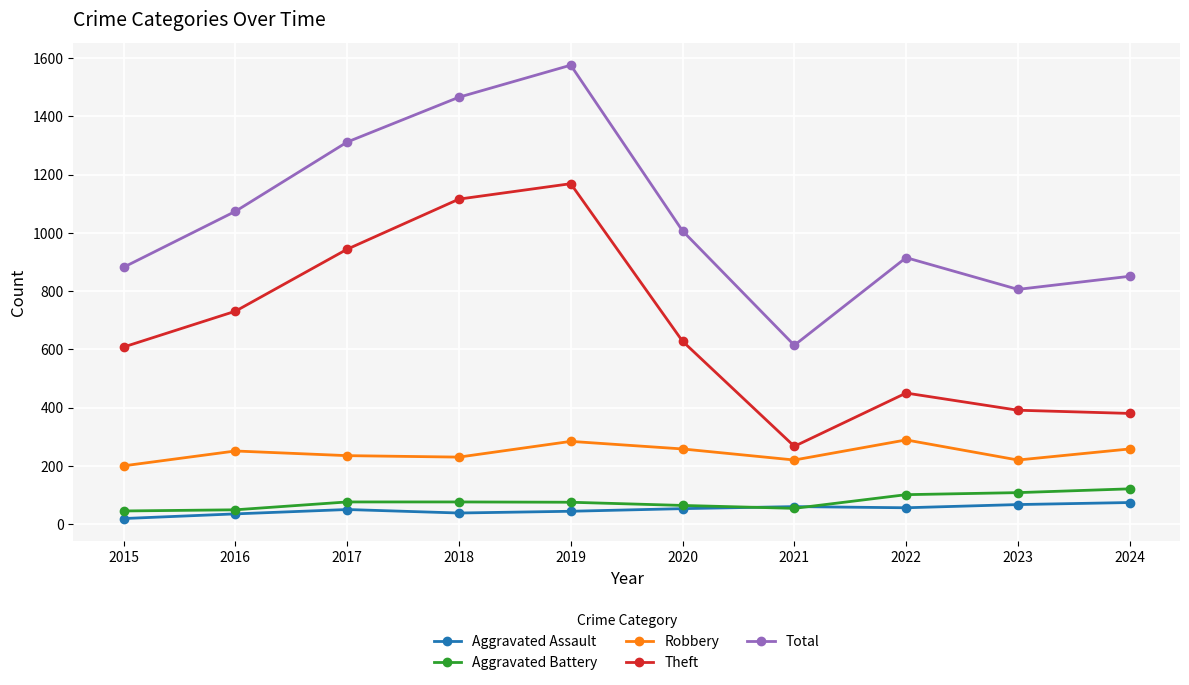

True or false: Robbery and Total intersect in this chart.

False